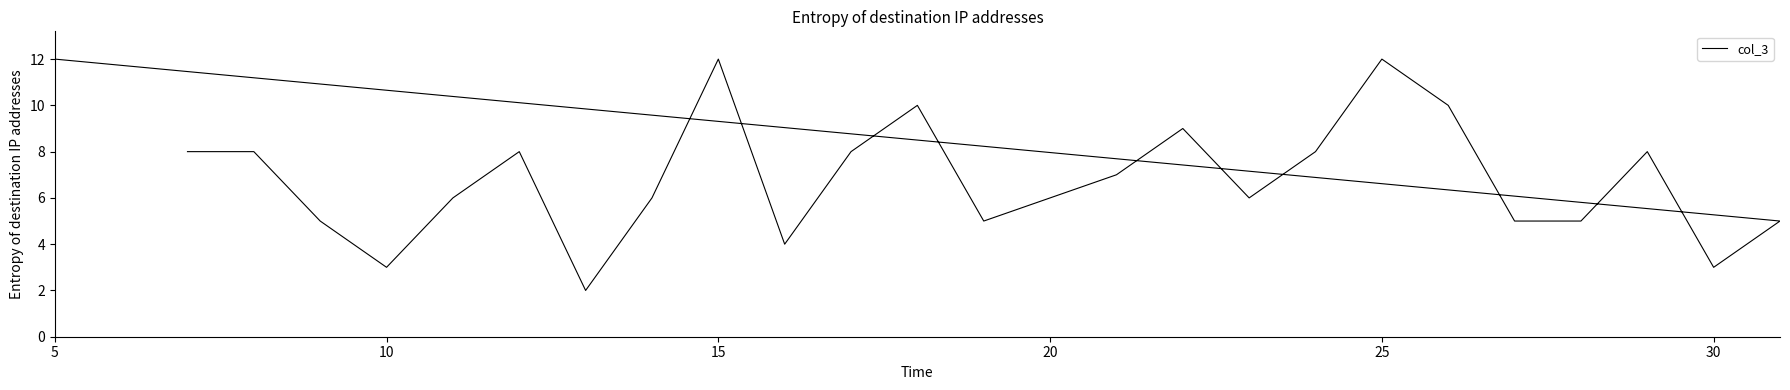

What is the average value?

7